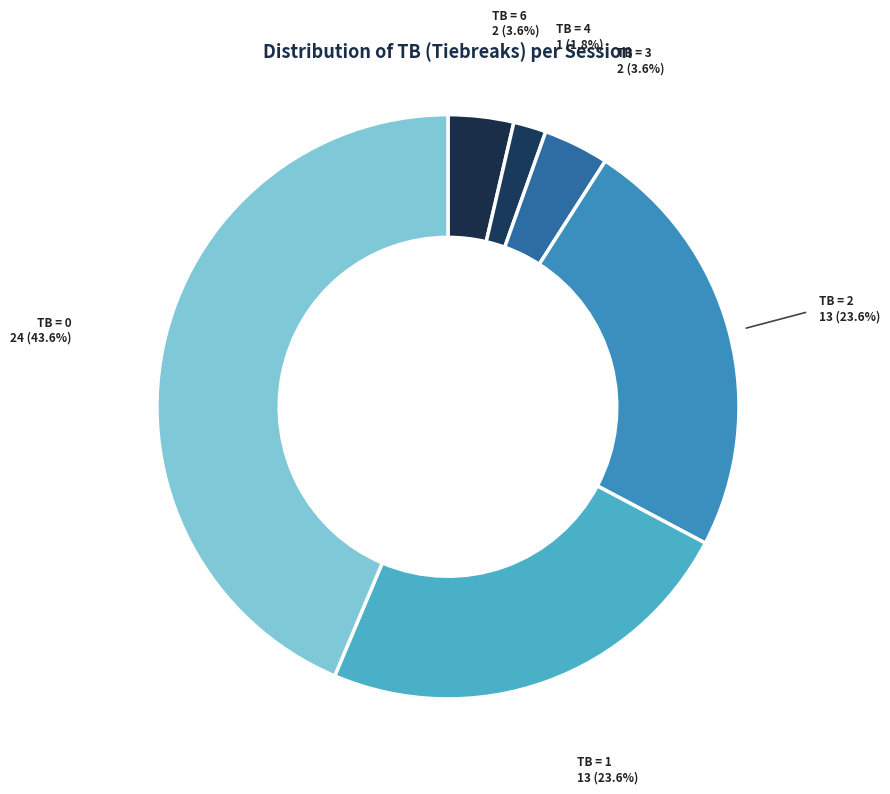

The 0 slice represents 1% of the pie. True or false?

False